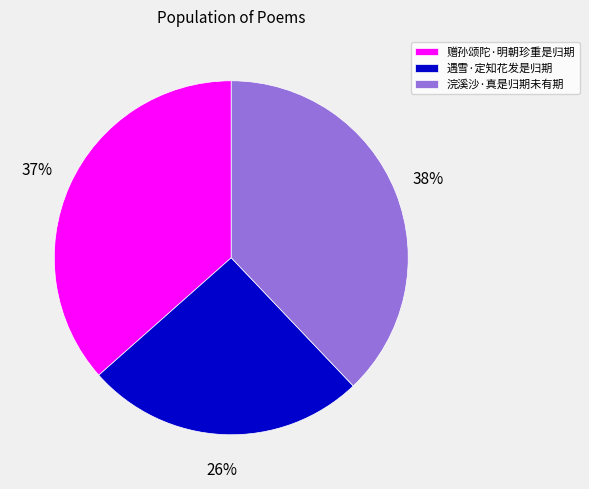

Approximately how many times larger is the value at 浣溪沙·真是归期未有期 compared to 赠孙颂陀·明朝珍重是归期?

1.0